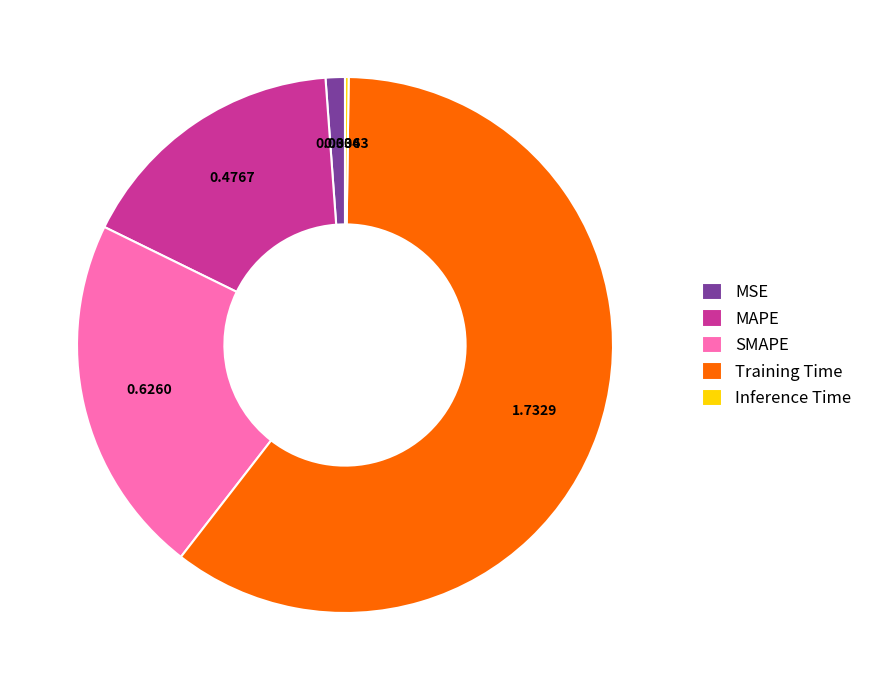

Which has a higher value, MSE or SMAPE?

SMAPE